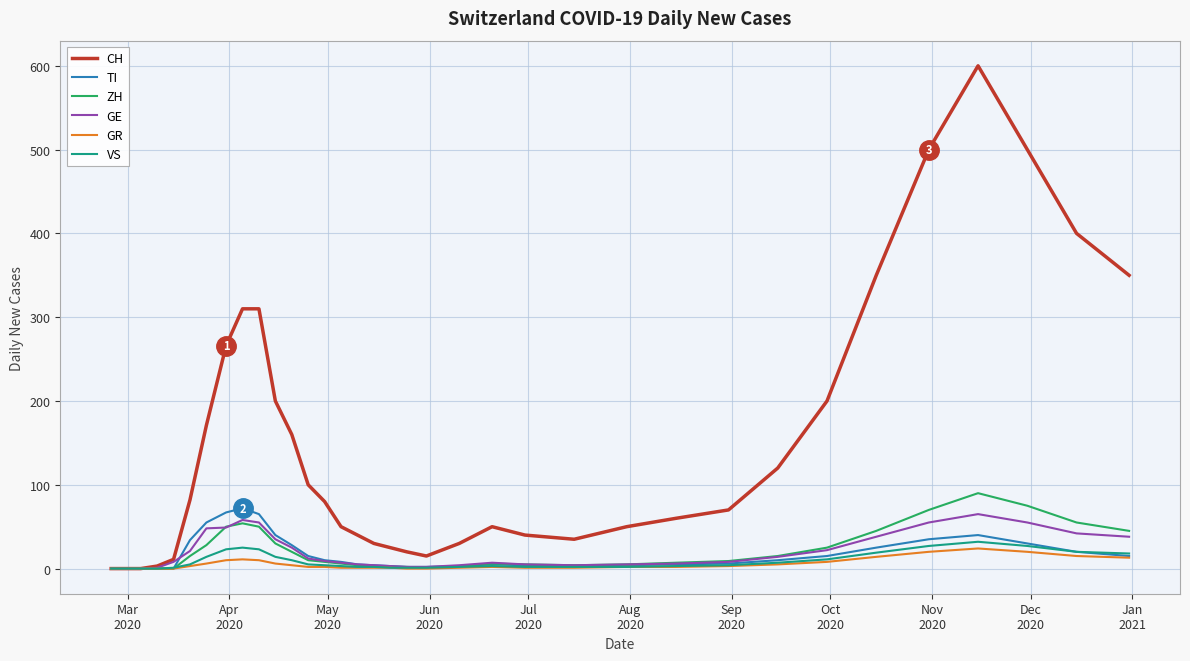

Which series has the largest range (max minus min)?

CH